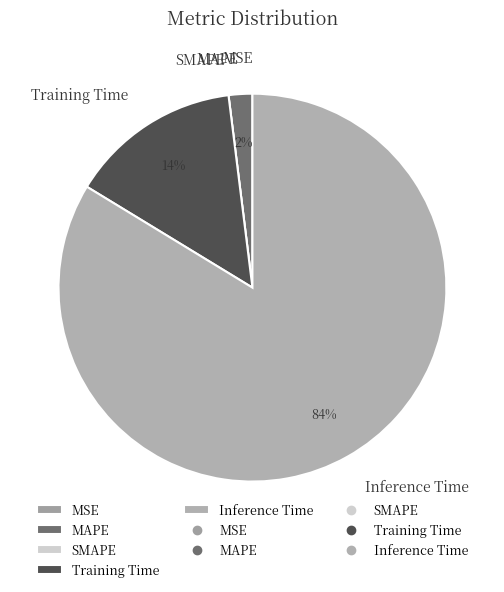

To the nearest percent, what percentage of the pie is Inference Time?

84%